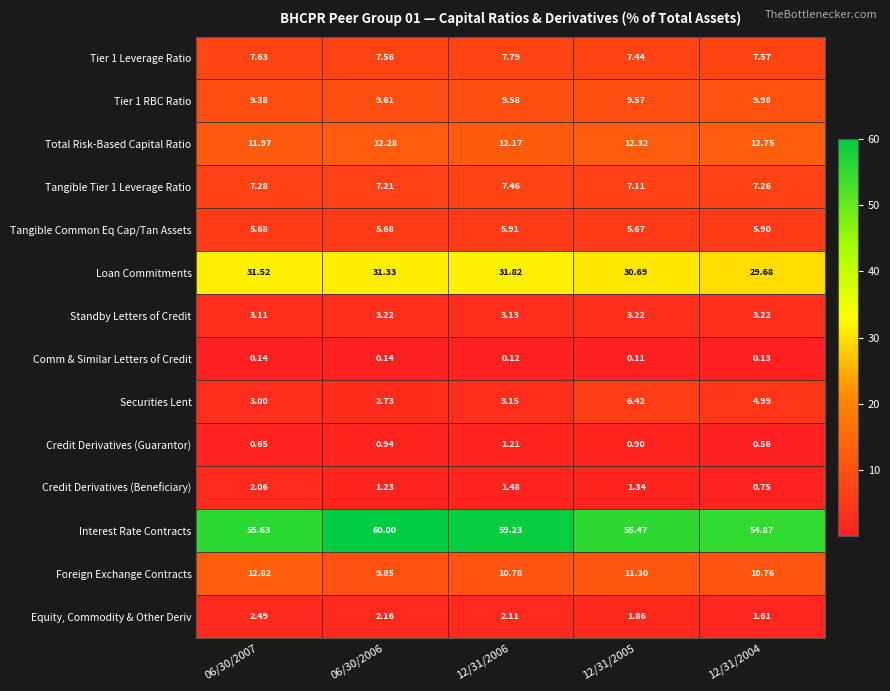

Rank the series at 12/31/2005 from highest to lowest value.

Interest Rate Contracts, Loan Commitments, Total Risk-Based Capital Ratio, Foreign Exchange Contracts, Tier 1 RBC Ratio, Tier 1 Leverage Ratio, Tangible Tier 1 Leverage Ratio, Securities Lent, Tangible Common Eq Cap/Tan Assets, Standby Letters of Credit, Equity, Commodity & Other Deriv, Credit Derivatives (Beneficiary), Credit Derivatives (Guarantor), Comm & Similar Letters of Credit